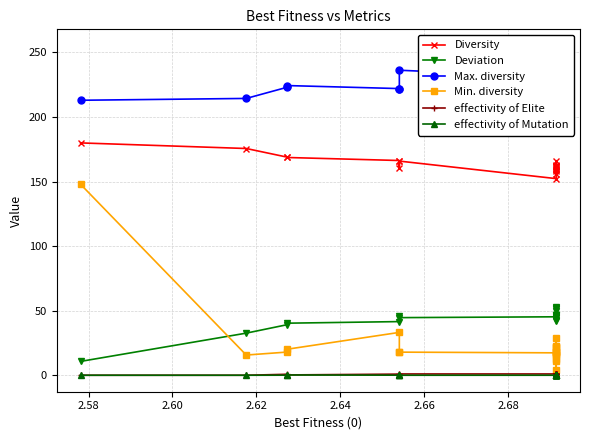

Is the value of effectivity of Mutation at 9 greater than the value of Min. diversity at 16?

No